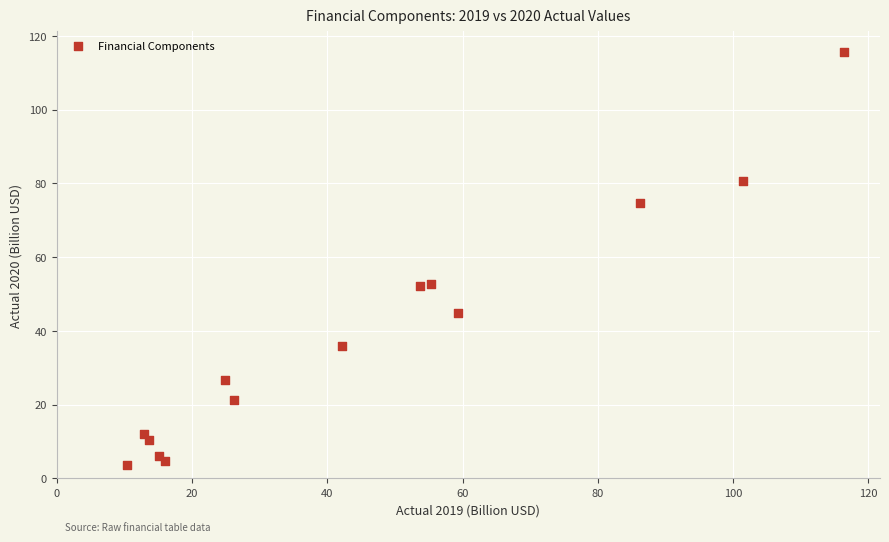

What is the range of Y values (max minus min)?

112.1